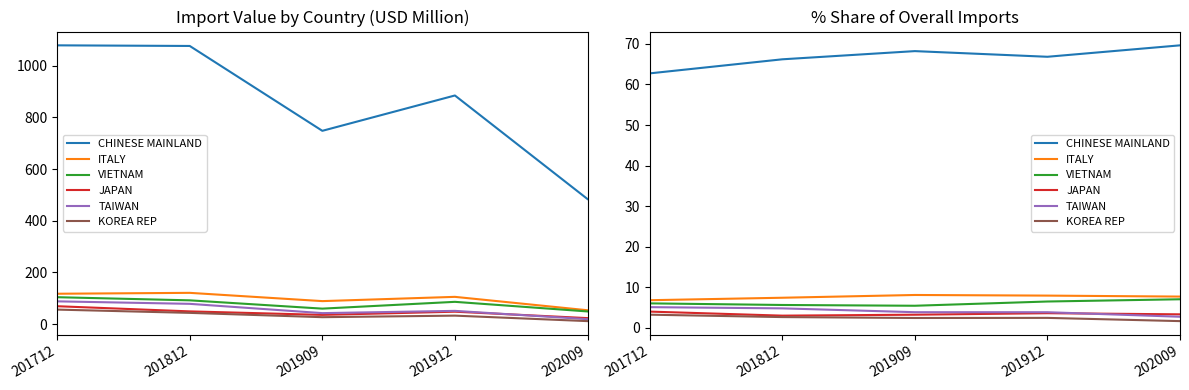

What value does the VIETNAM series have at 202009?

7.1